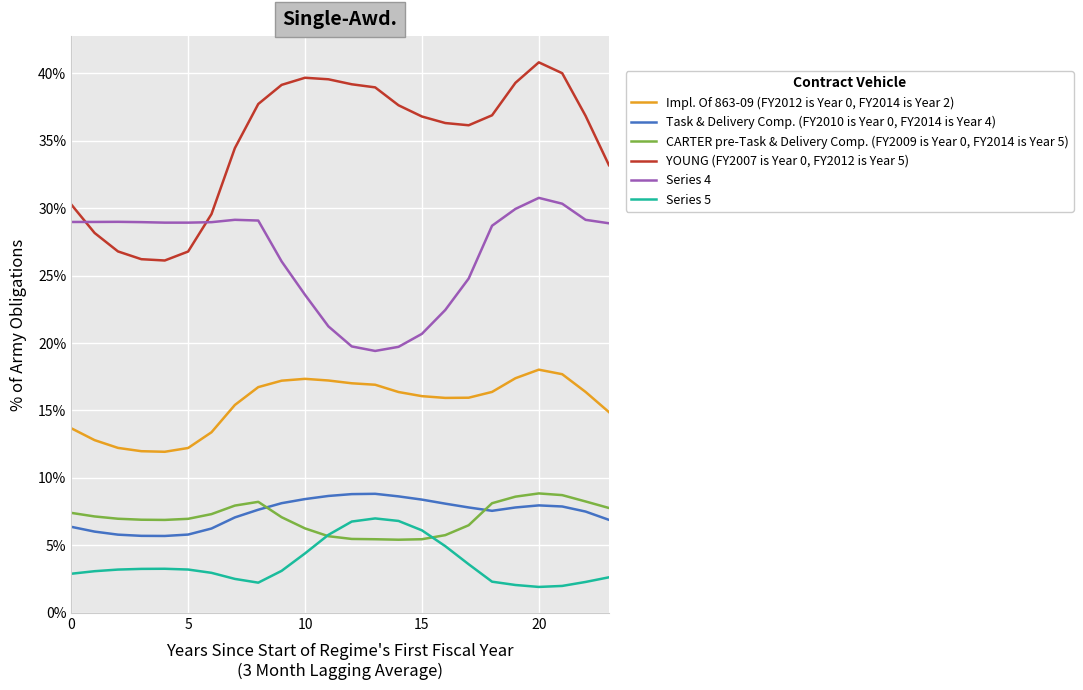

What is the difference between the maximum and minimum values in the Series 4 series?

11.4